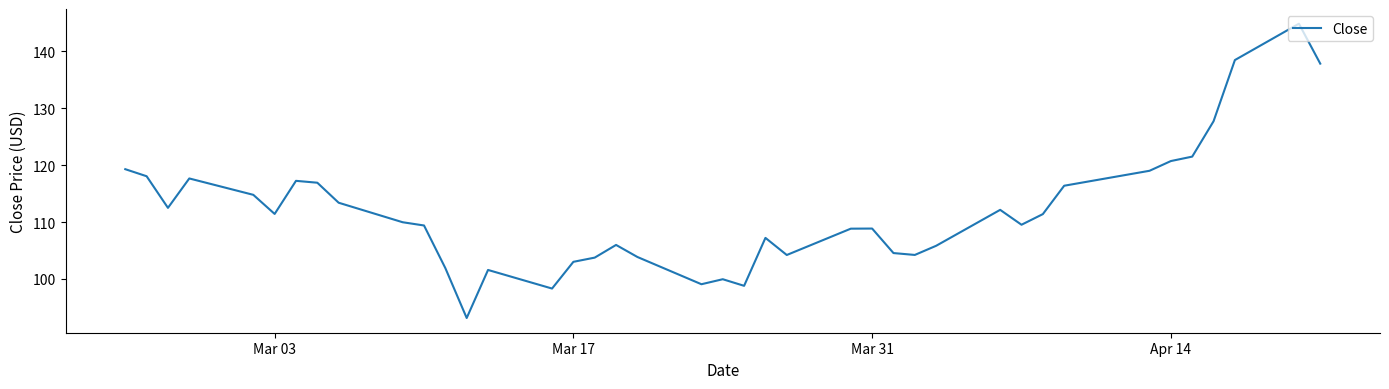

What is the greatest value displayed?

144.9